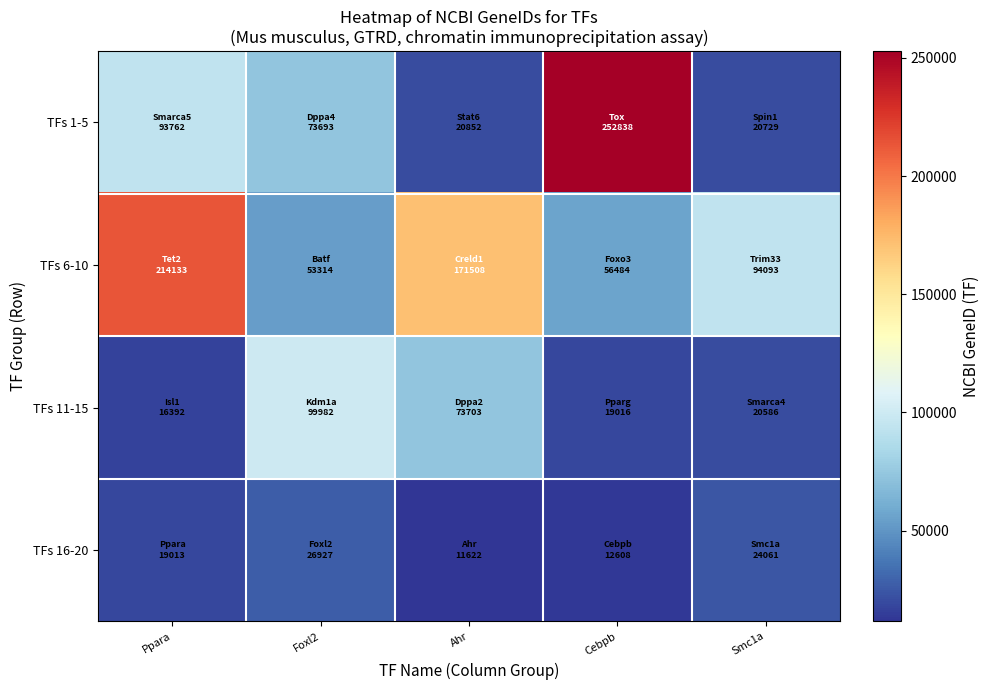

At which category is the sum across all series the highest?

Ppara